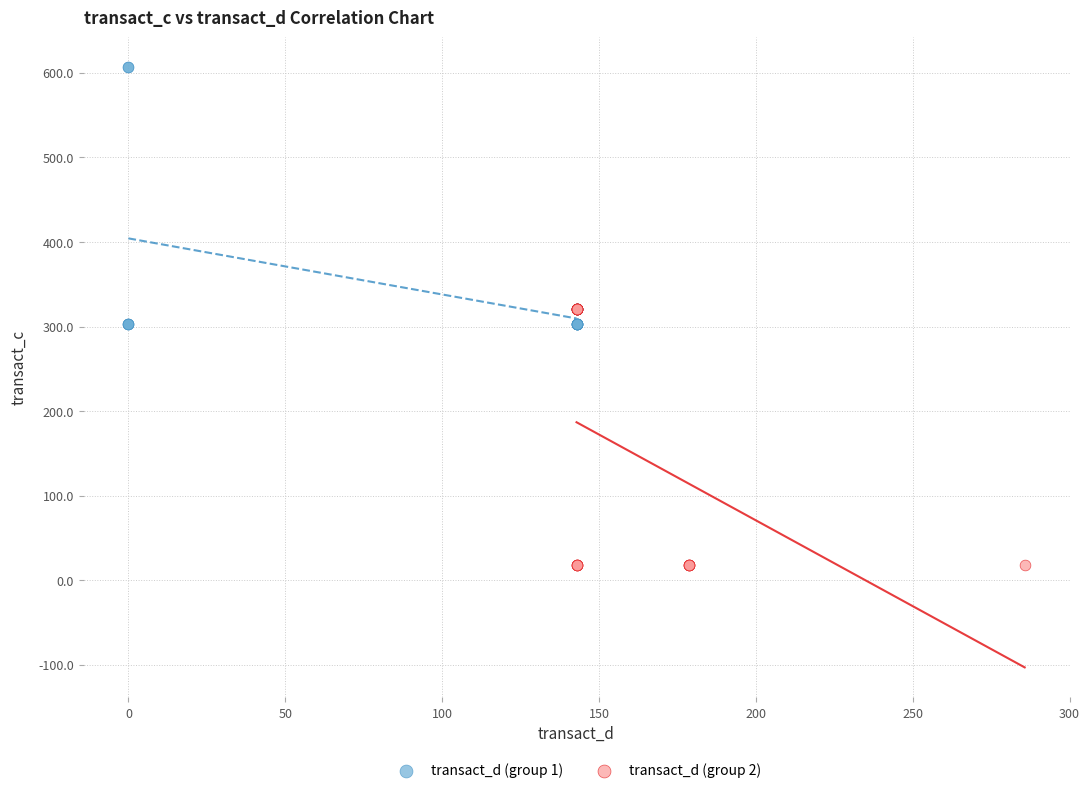

Which series contains the lowest Y value?

transact_d (group 2)